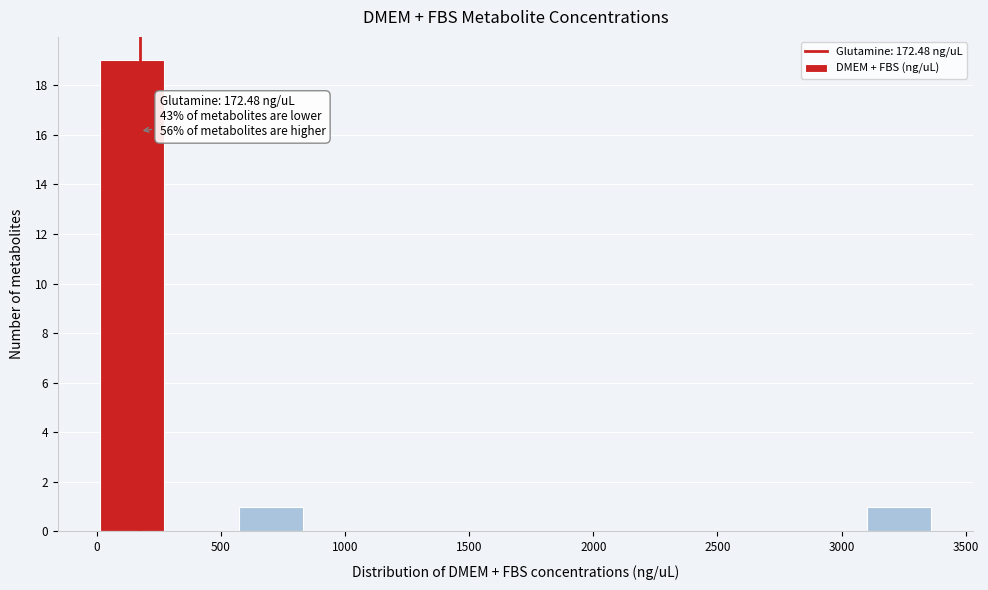

Over which range of the x-axis is the bar tallest?

0 to 300